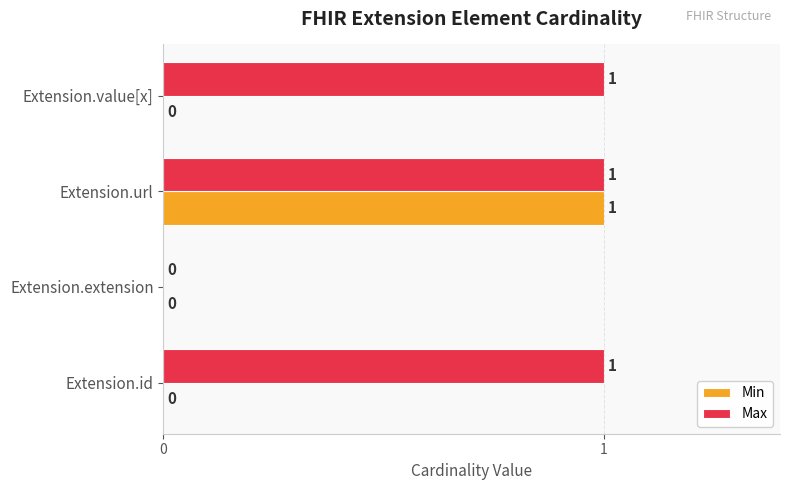

How many values in the Min series exceed 0?

1